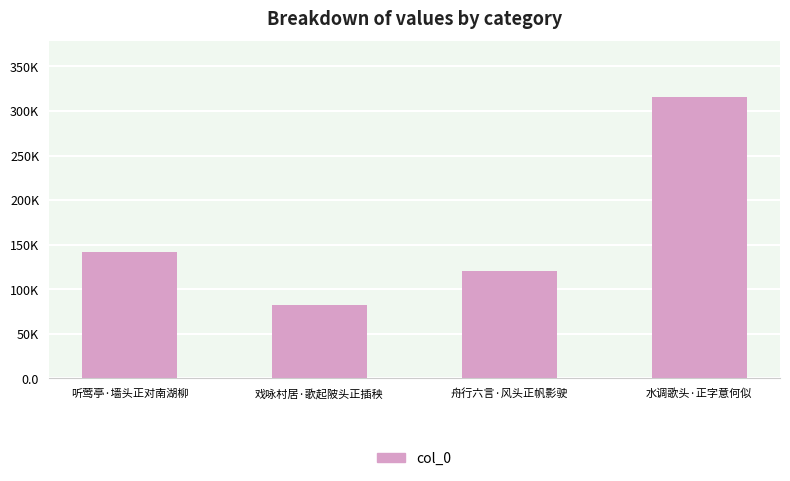

Reading left to right, extract all data points from this chart.

141330	82715	120817	315192